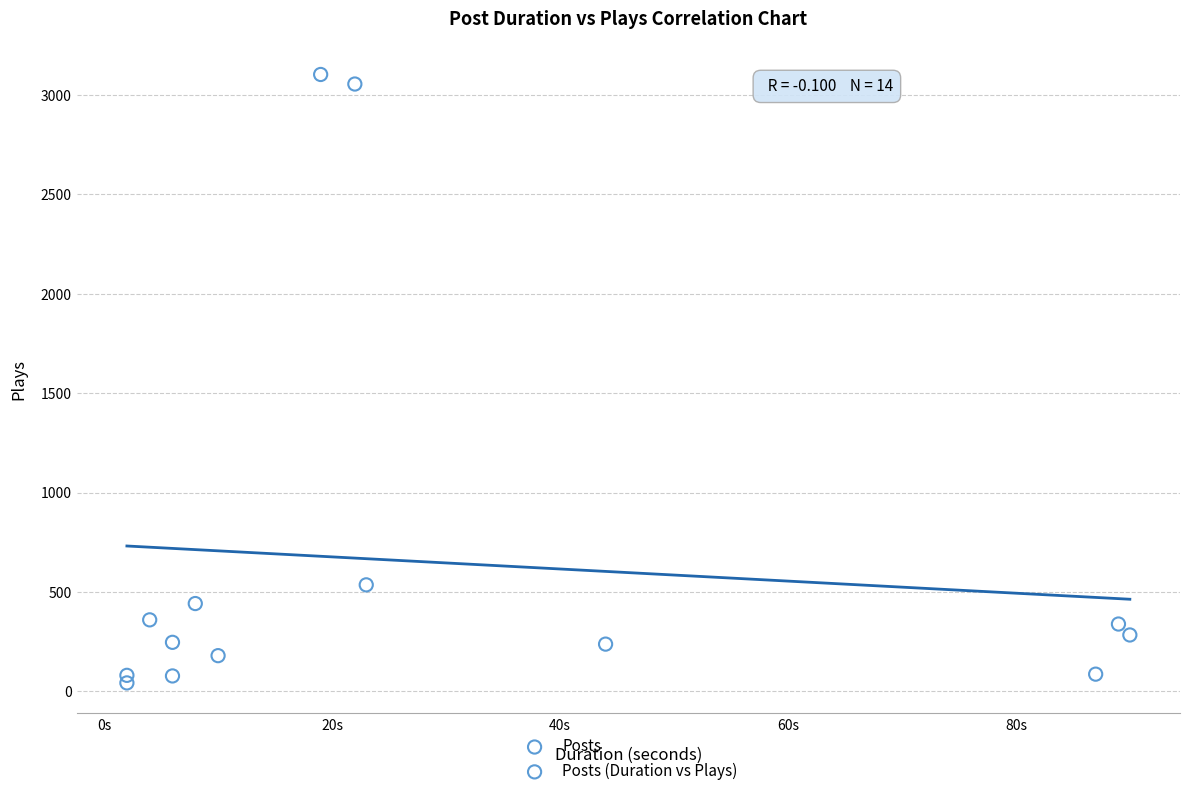

What is the range of Y values (max minus min)?

3059